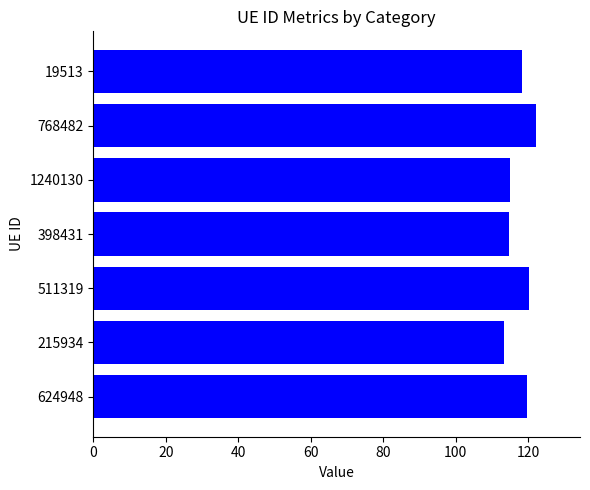

What is the difference between the maximum and second lowest values?

7.4